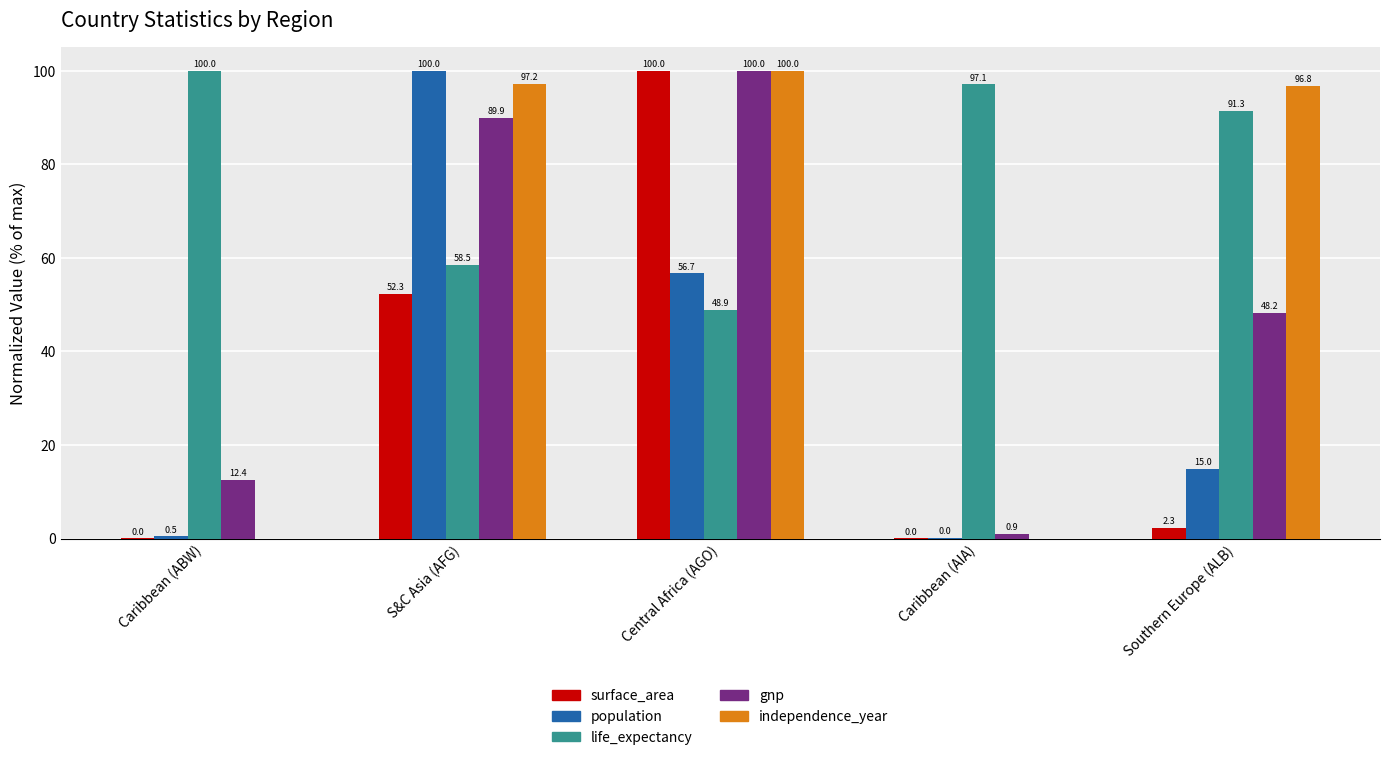

What is the sum of the population values at Caribbean (AIA) and Southern Europe (ALB)?

15.0